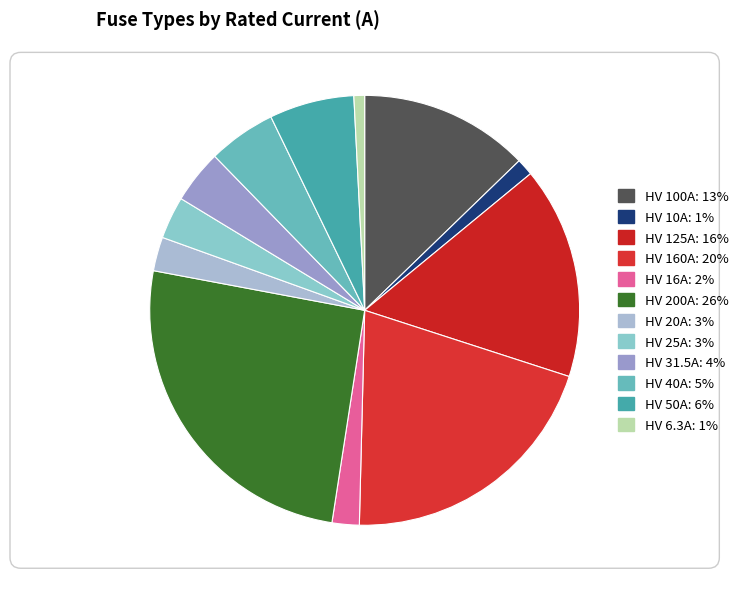

Which slice is the smallest?

HV 6.3A